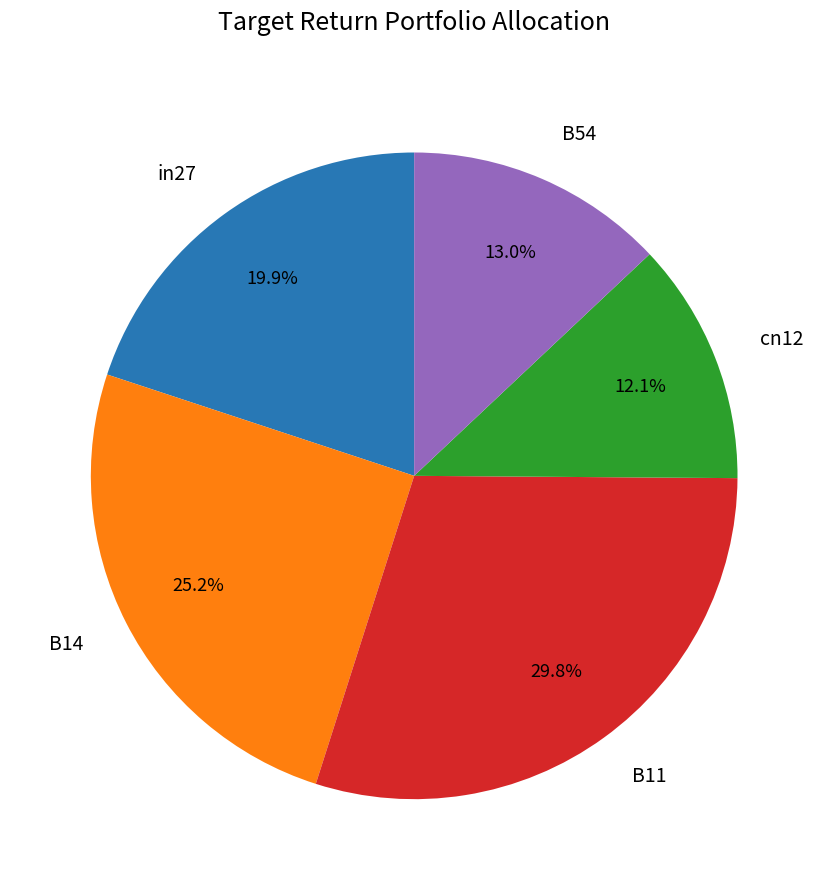

To the nearest percent, what percentage of the pie is B14?

25%